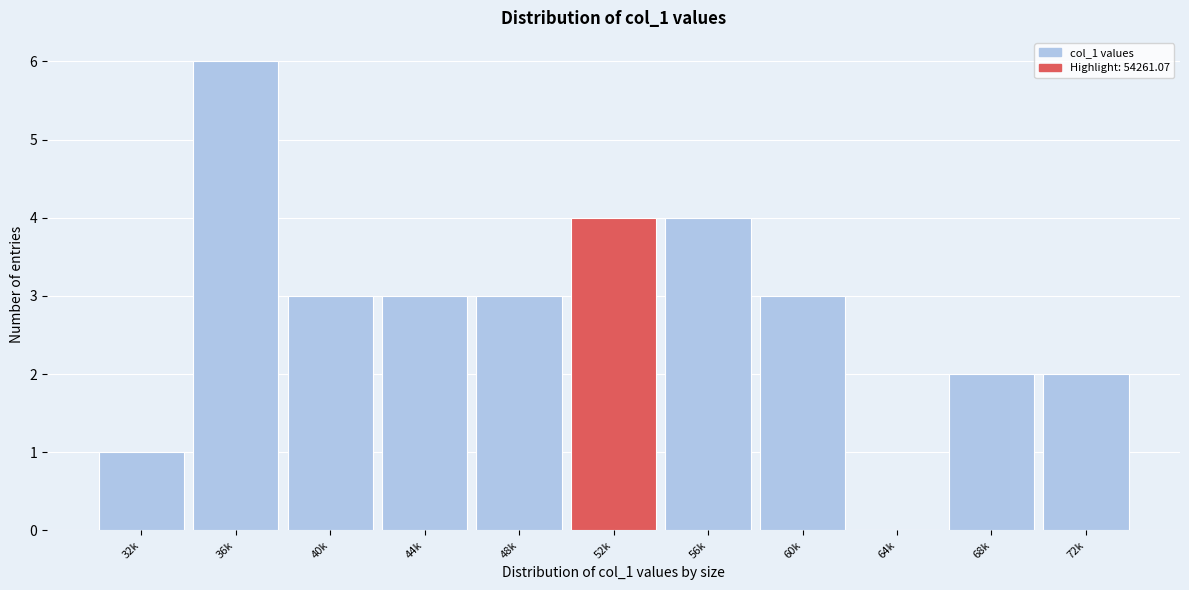

Reading left to right, list all the values displayed in this chart.

32k=1	36k=6	40k=3	44k=3	48k=3	52k=4	56k=4	60k=3	64k=0	68k=2	72k=2